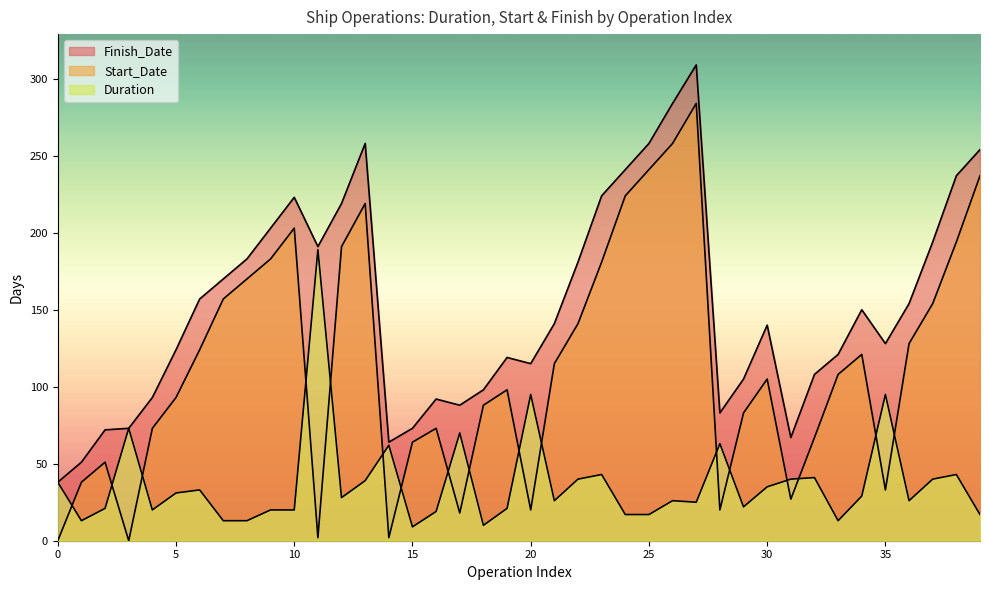

At how many categories does at least one series exceed 20?

40